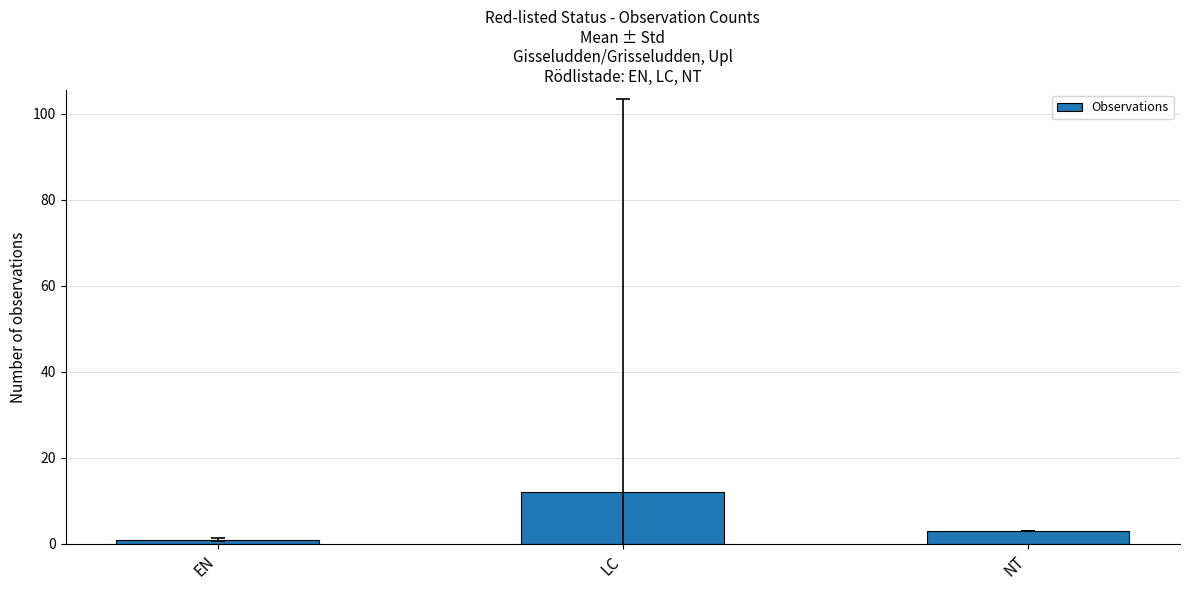

Reading left to right, extract all data points from this chart.

1	12	3